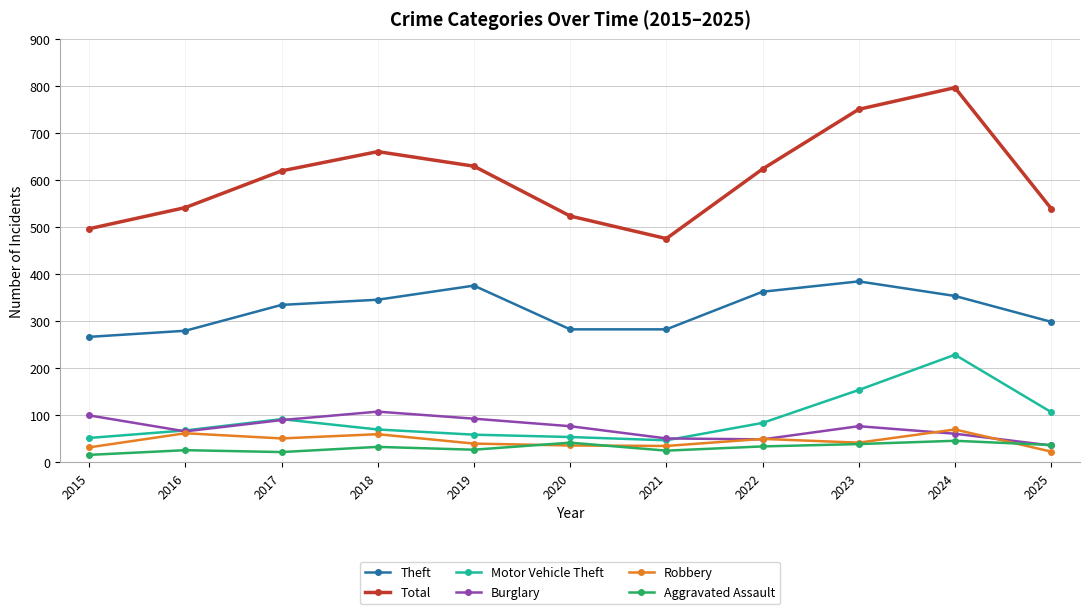

What is the difference between the Burglary values at 2016 and 2015?

34